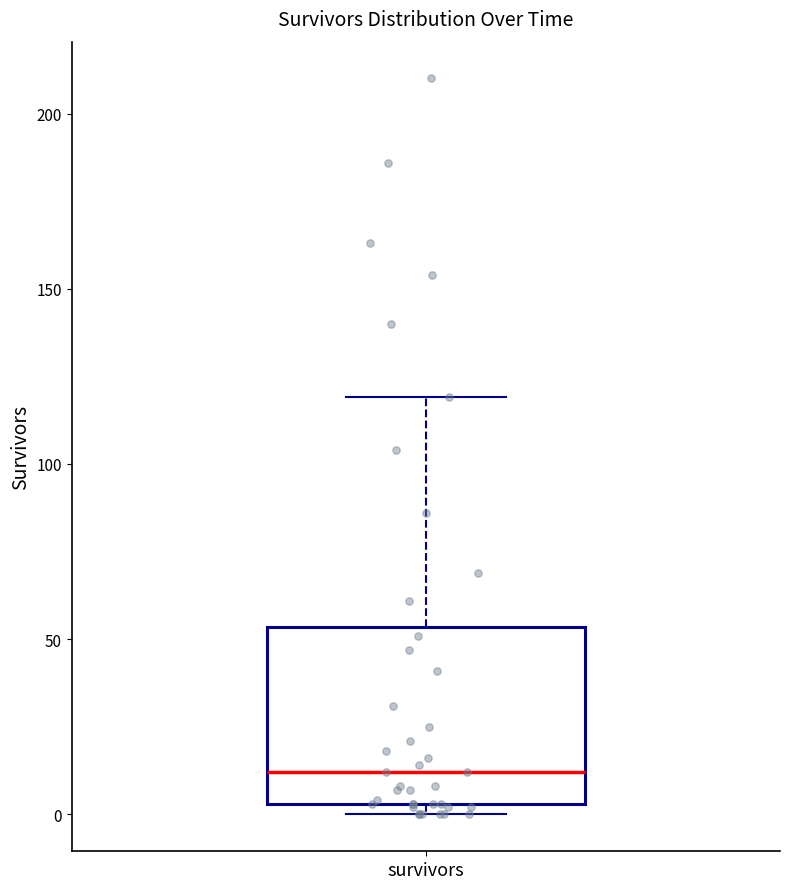

Read this box plot against the y-axis: the position of the median line, the range covered by the box, and the ends of both whiskers. The values are not printed on the chart, so give them approximately, as read against the axis.

median 10, box 5 to 55, whiskers 0 to 120